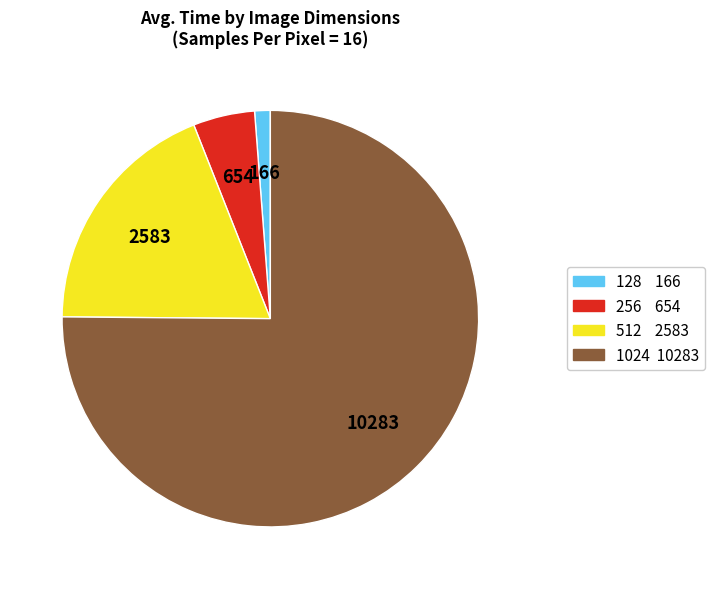

Rank the categories by value from lowest to highest.

128, 256, 512, 1024